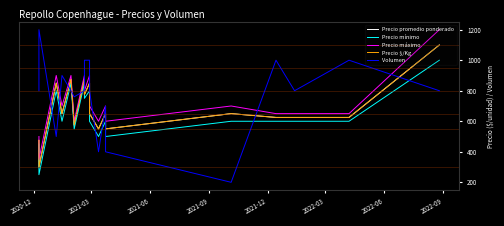

How many interior local peaks does the Precio promedio ponderado series have?

6